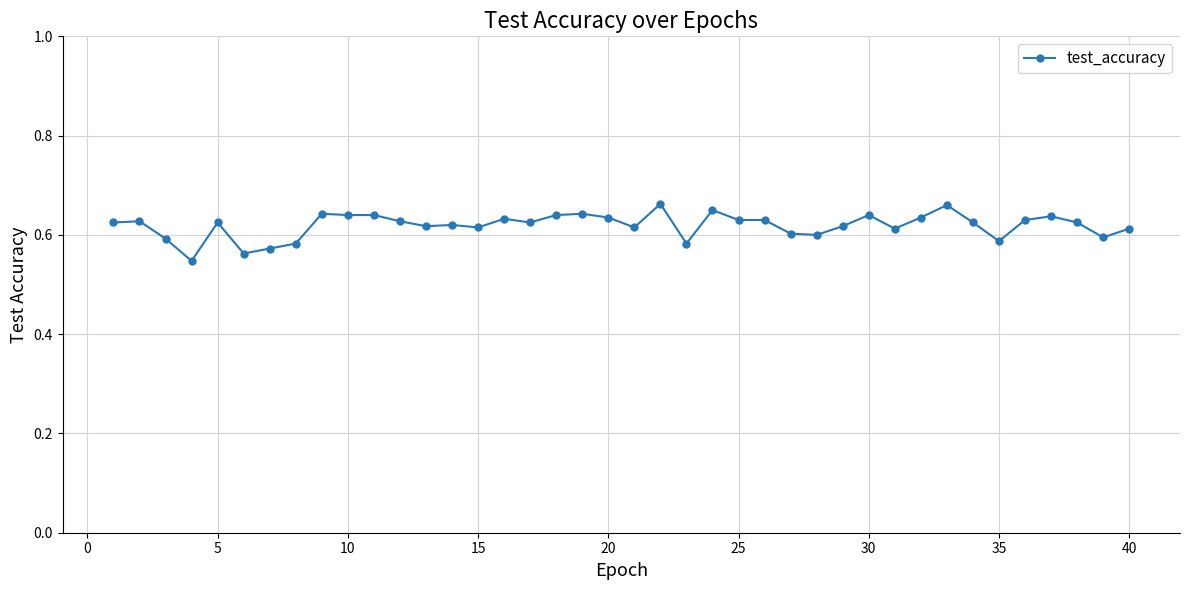

Count the number of categories in the chart.

40